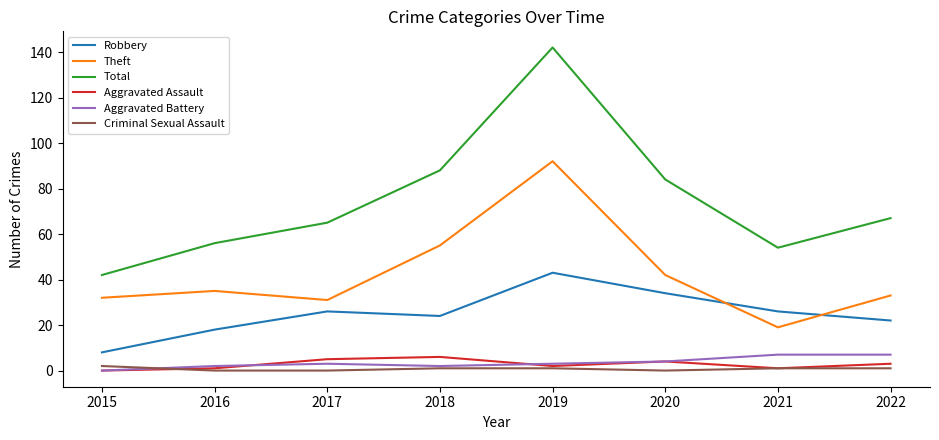

Does the chart display data point markers on the line(s)?

No